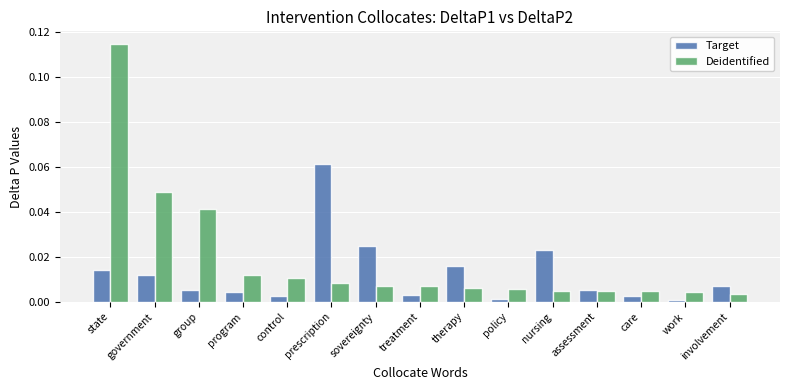

True or false: Target has a value of 0.0 at involvement.

True